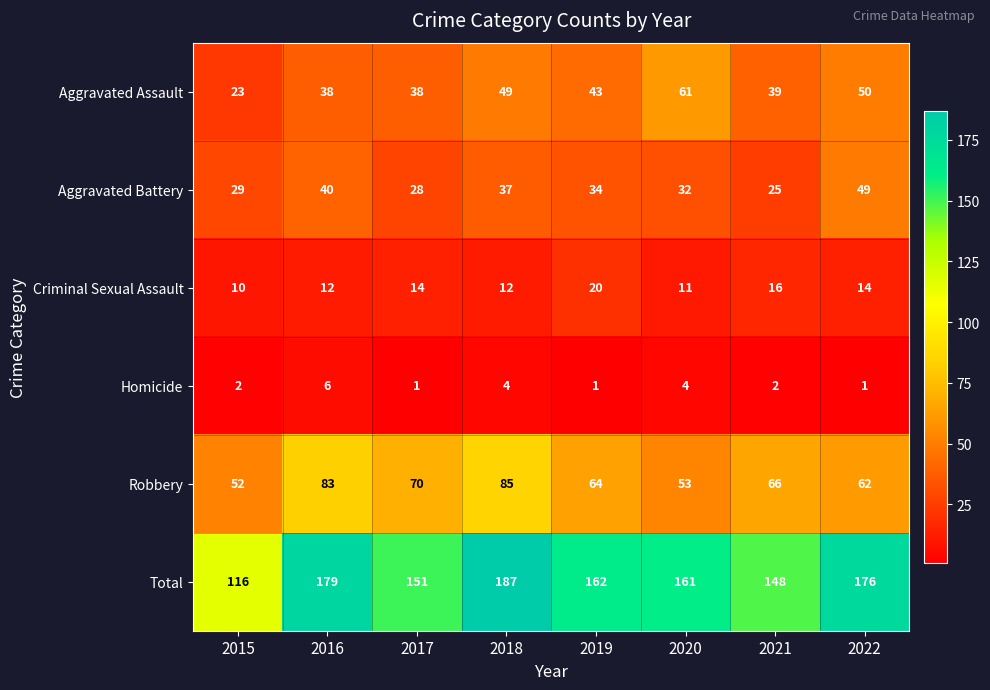

What is the sum of the Total values at 2018 and 2019?

349